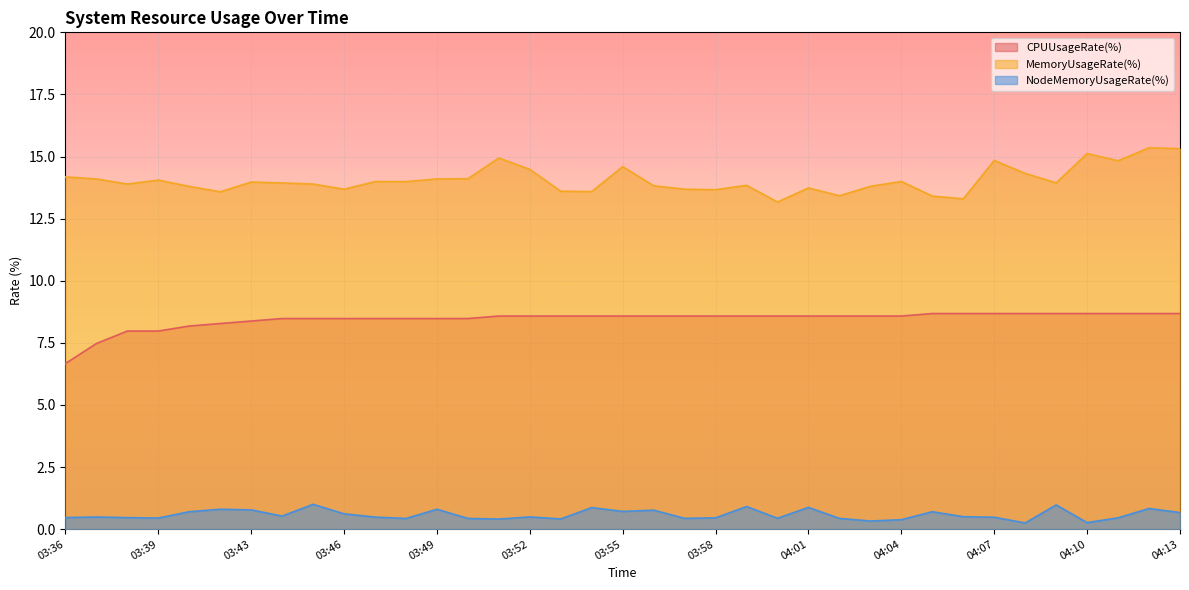

What are all the series names shown in the legend?

CPUUsageRate(%), MemoryUsageRate(%), NodeMemoryUsageRate(%)